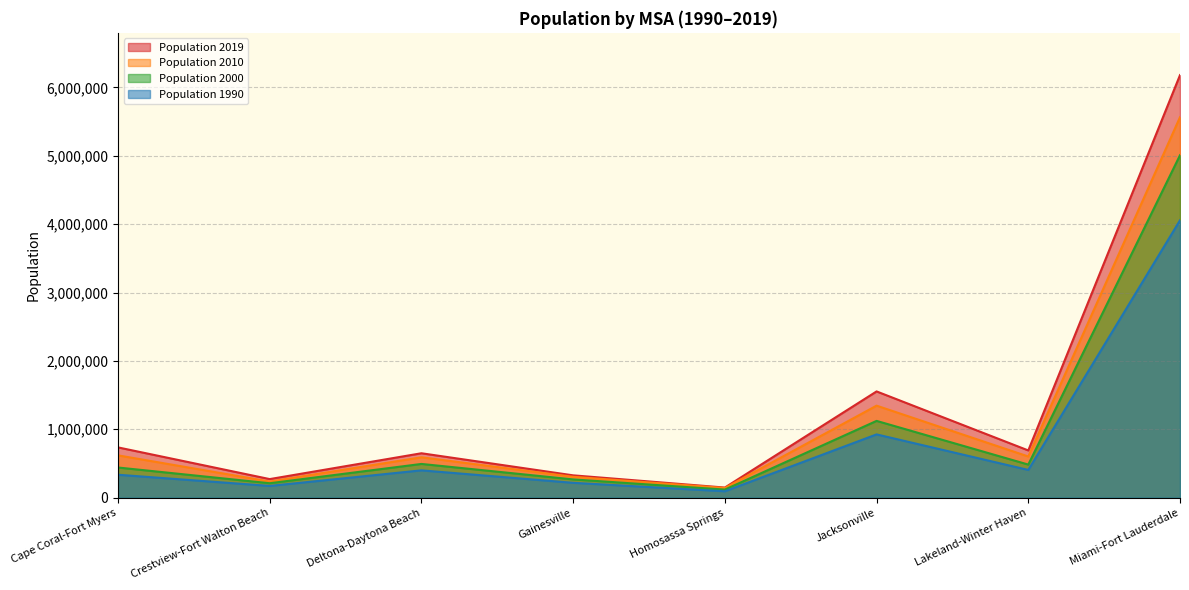

What is the difference between the second highest and second lowest values in the Population 2019 series?

1282064